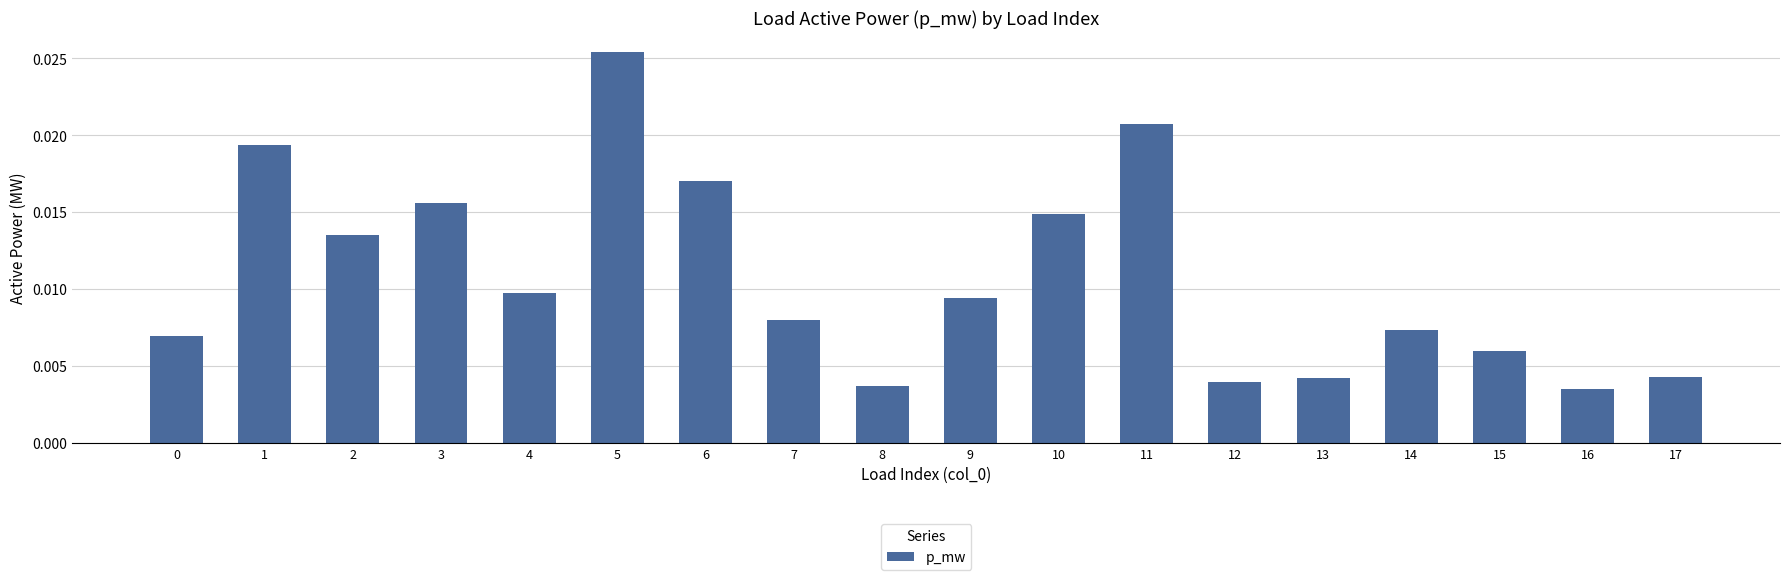

How many bars are there in total?

18